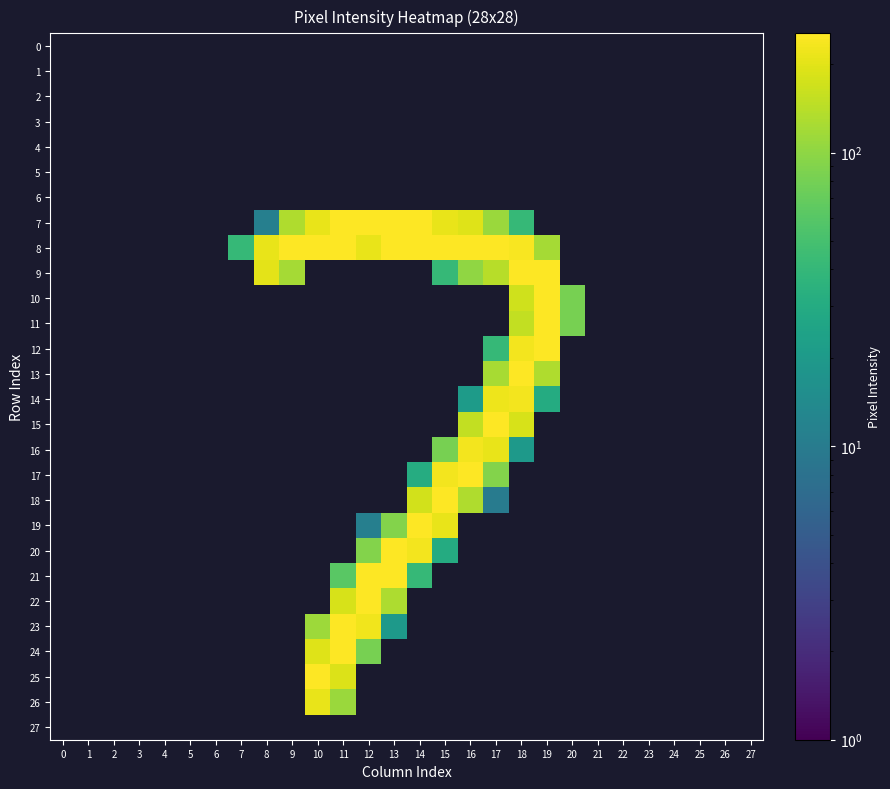

What is the total value across all series at 18?

1785